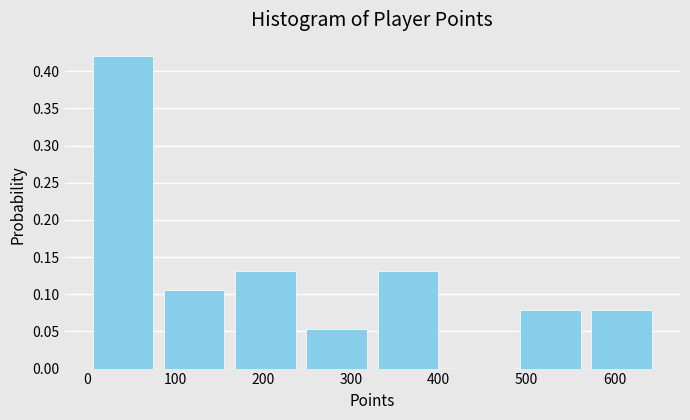

Which range on the x-axis has the tallest bar?

10 to 90